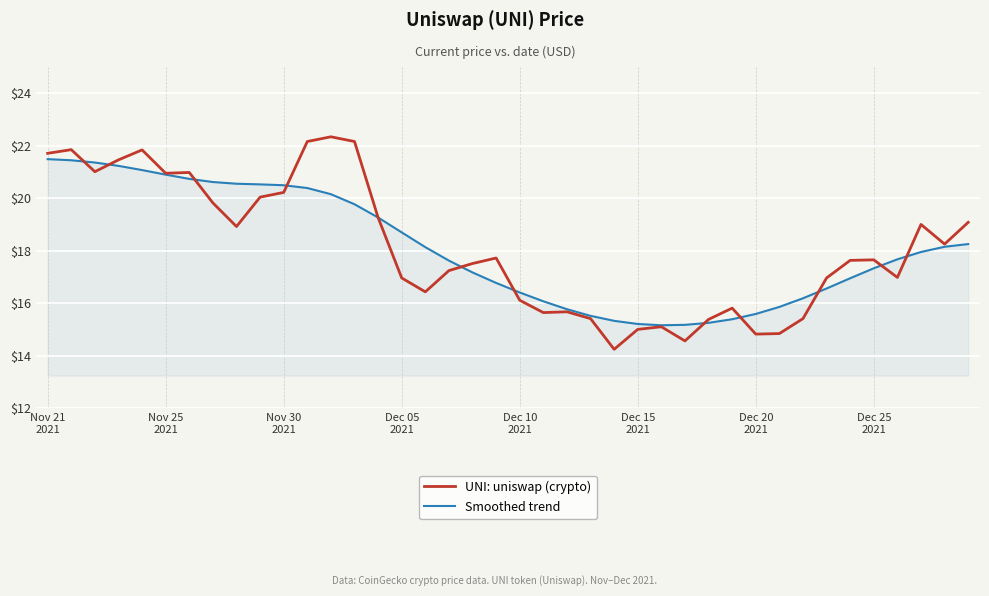

True or false: UNI: uniswap (crypto) has more than 1 interior local peaks.

True